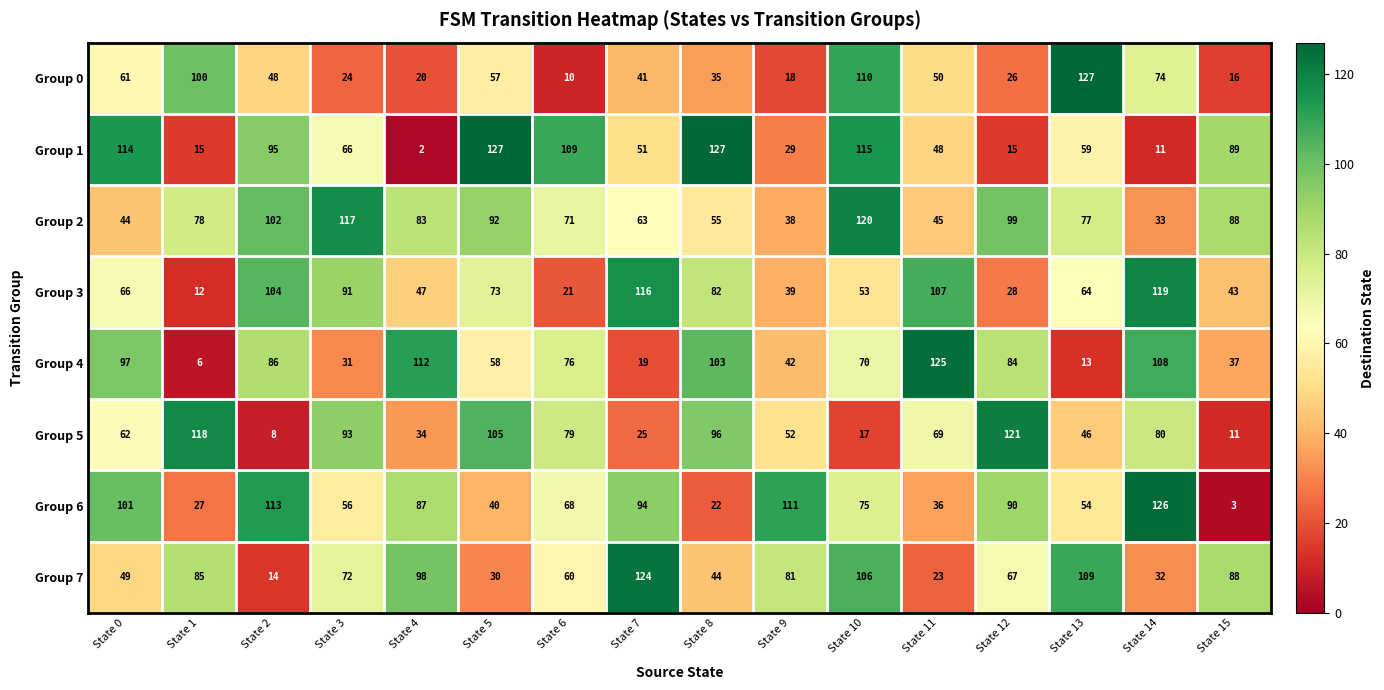

Which series has the largest range (max minus min)?

Group 1